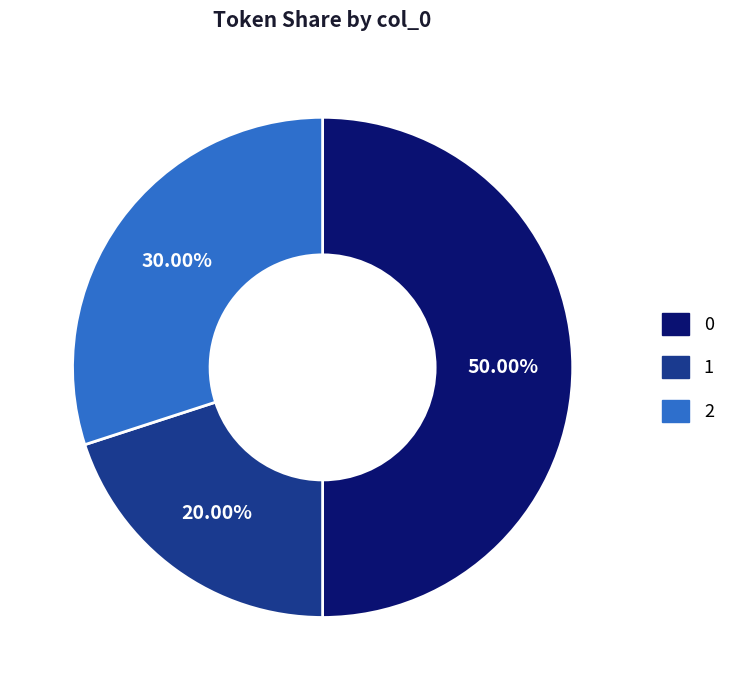

Which slice is the smallest?

1